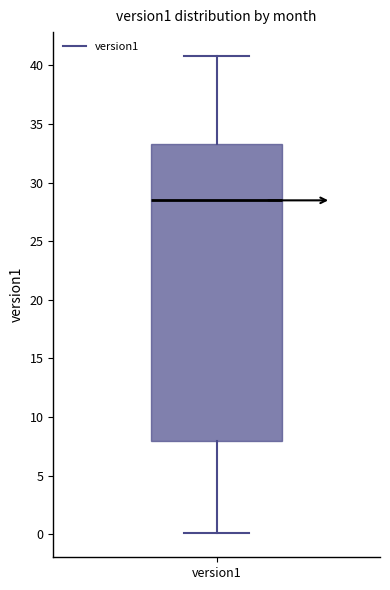

Where does the upper whisker of the box for version1 end on the y-axis? The values are not printed on the chart, so give them approximately, as read against the axis.

41.0